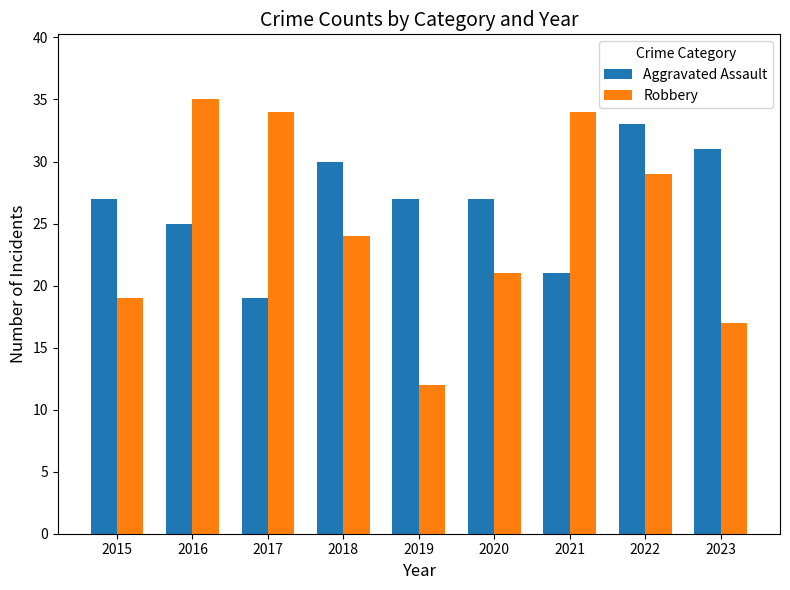

How many groups of bars are there?

9